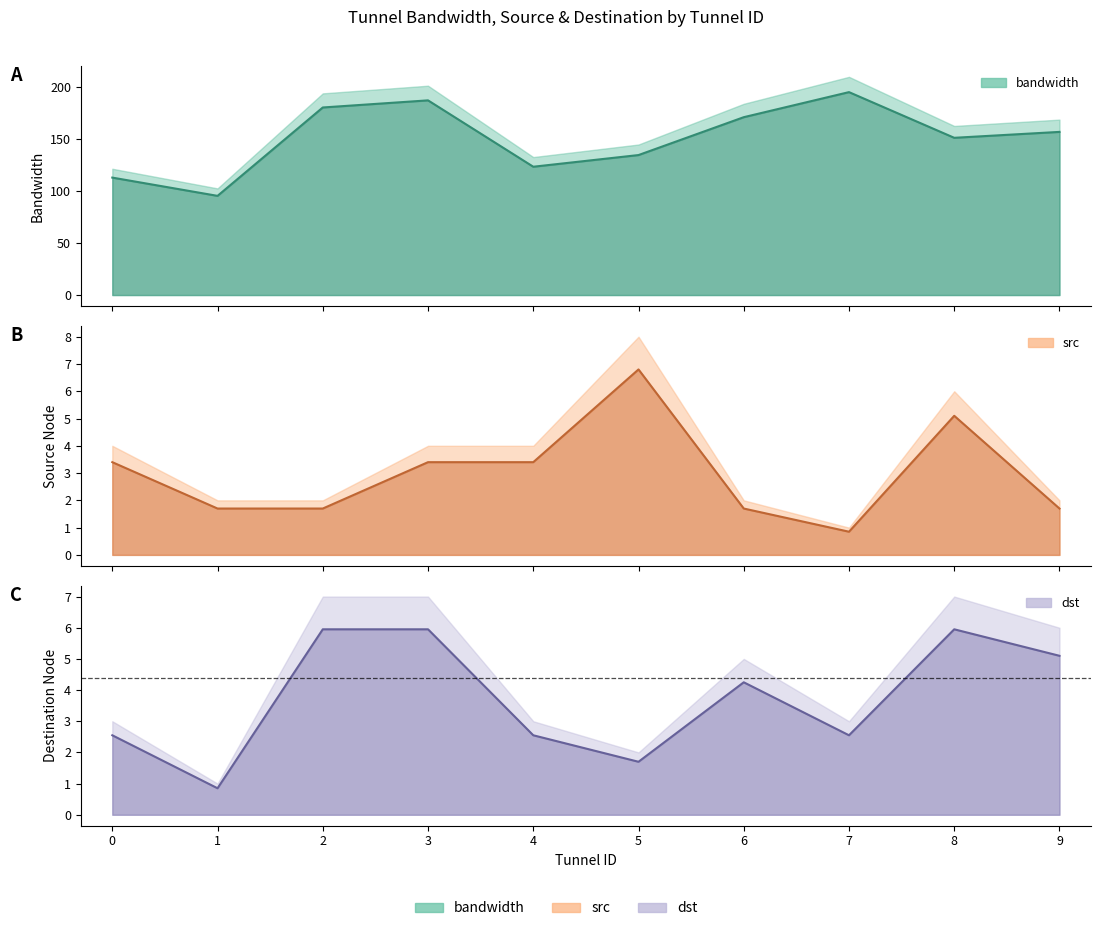

Does the chart have visible grid lines?

No